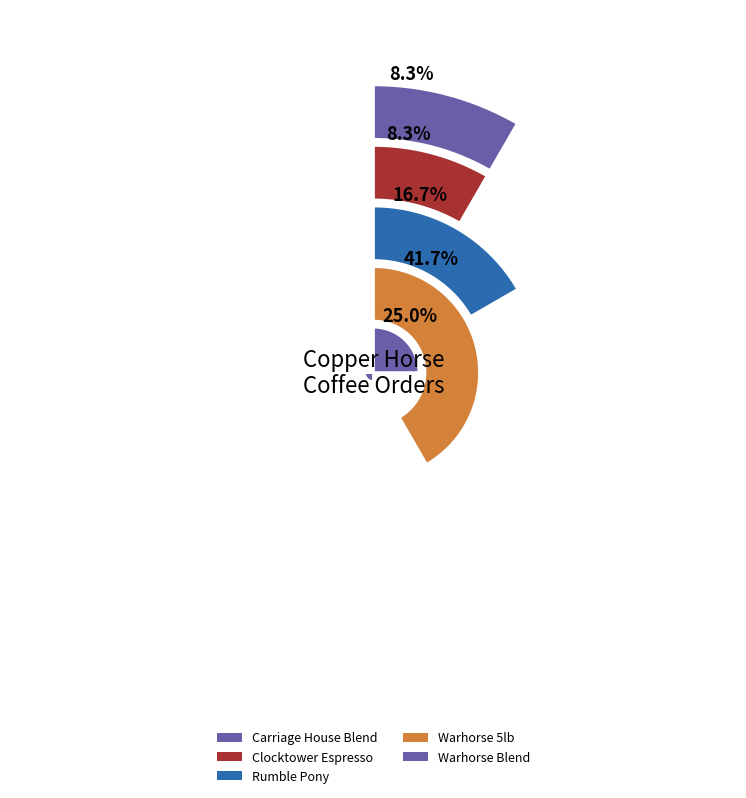

Approximately how many times larger is the value at Rumble Pony compared to Clocktower Espresso?

2.0